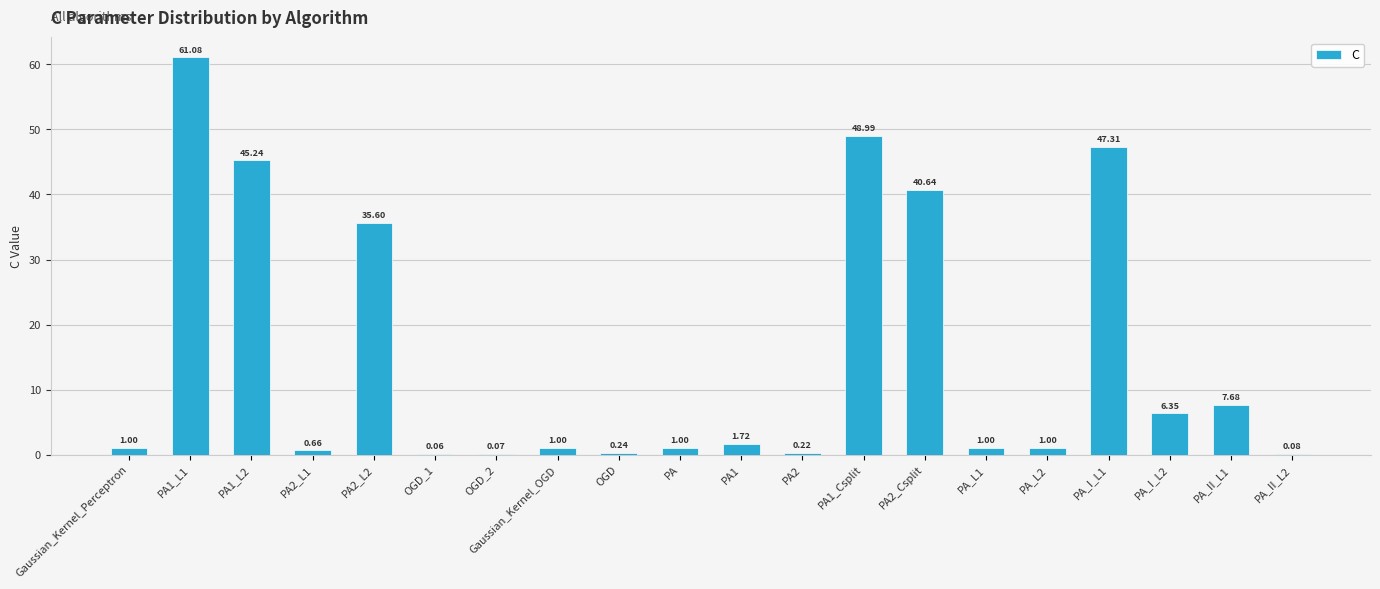

What is the sum of the values at PA_II_L1 and PA?

8.7